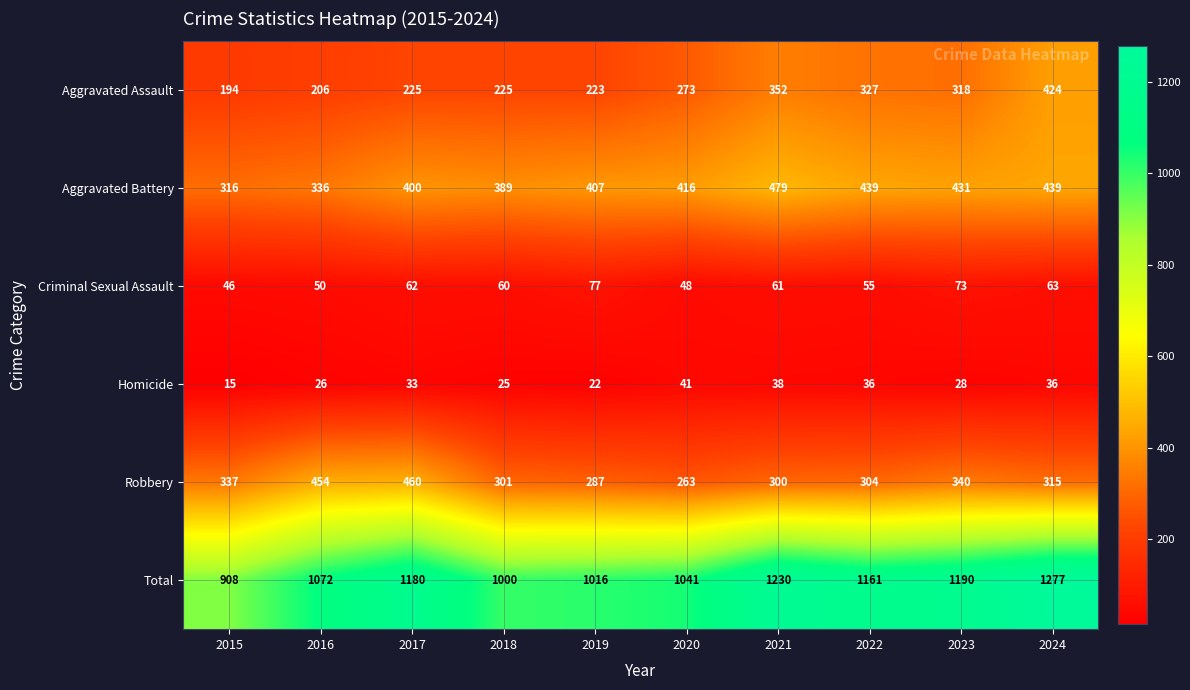

True or false: Total has a value of 1190 at 2023.

True